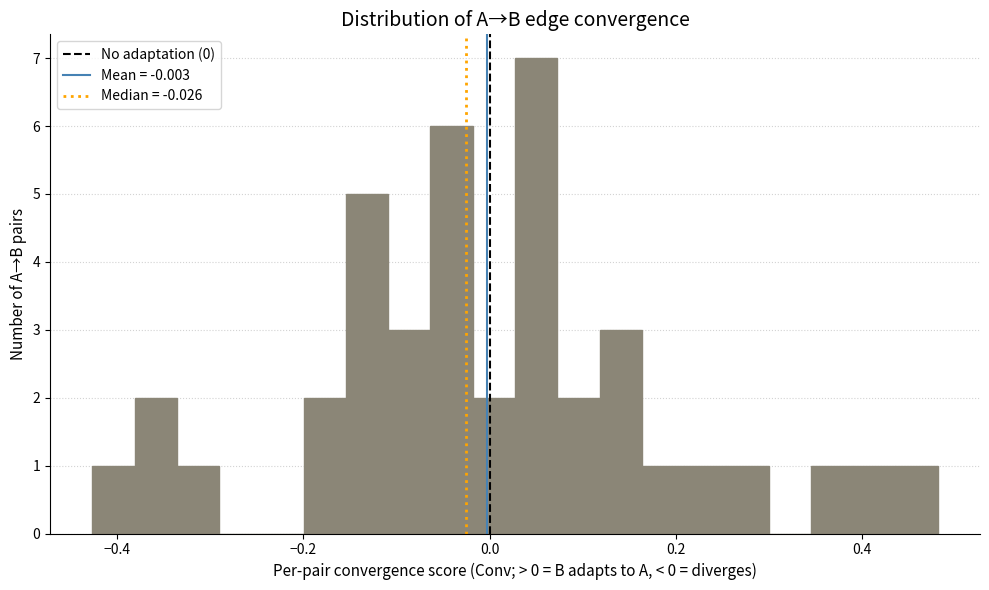

Read against the x-axis, roughly where is the centre of the tallest bar?

0.06